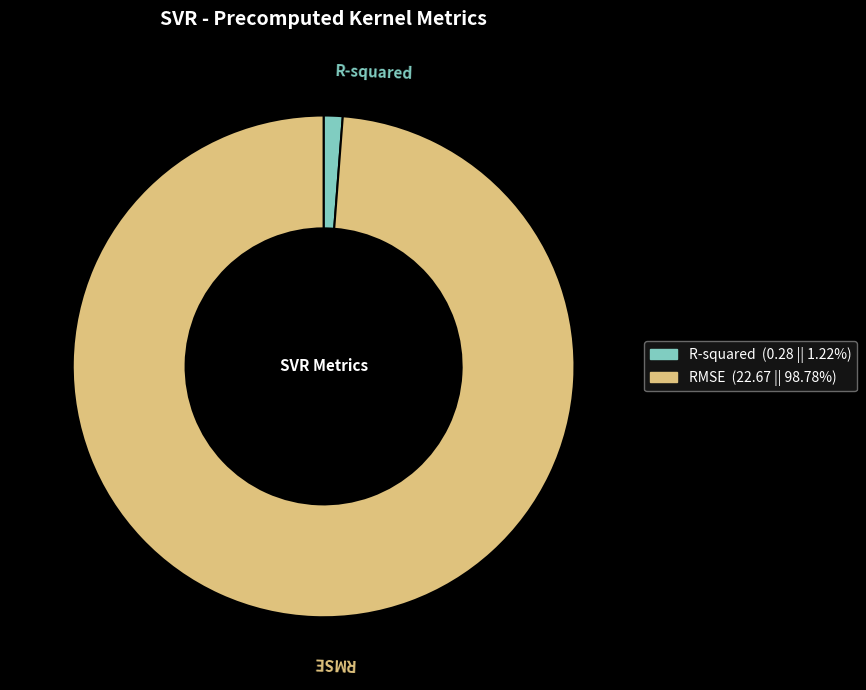

Combined, do RMSE and R-squared account for over 50%?

Yes